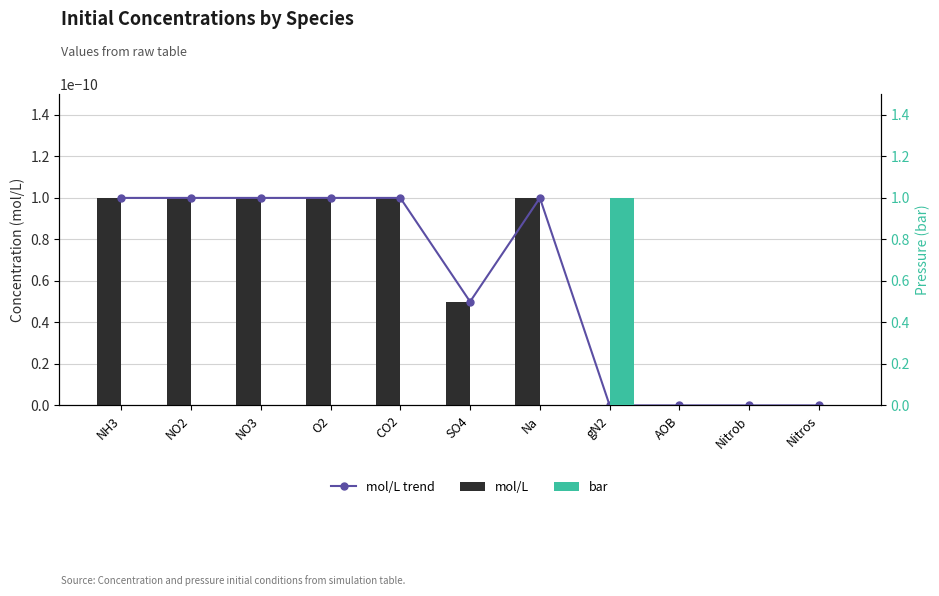

Reading right to left, extract all data points from this chart.

mol/L trend: Nitros=0.0	Nitrob=0.0	AOB=0.0	gN2=0.0	Na=0.0	SO4=0.0	CO2=0.0	O2=0.0	NO3=0.0	NO2=0.0	NH3=0.0
mol/L: Nitros=0.0	Nitrob=0.0	AOB=0.0	gN2=0.0	Na=0.0	SO4=0.0	CO2=0.0	O2=0.0	NO3=0.0	NO2=0.0	NH3=0.0
bar: Nitros=0.0	Nitrob=0.0	AOB=0.0	gN2=1.0	Na=0.0	SO4=0.0	CO2=0.0	O2=0.0	NO3=0.0	NO2=0.0	NH3=0.0